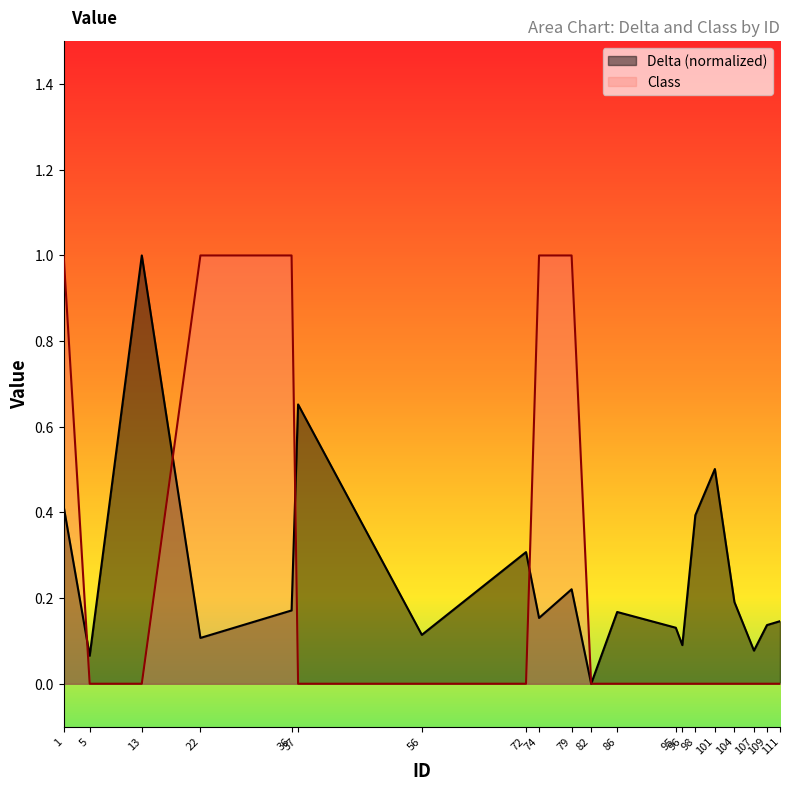

Rank the series by their average value, from highest to lowest.

Delta, Class